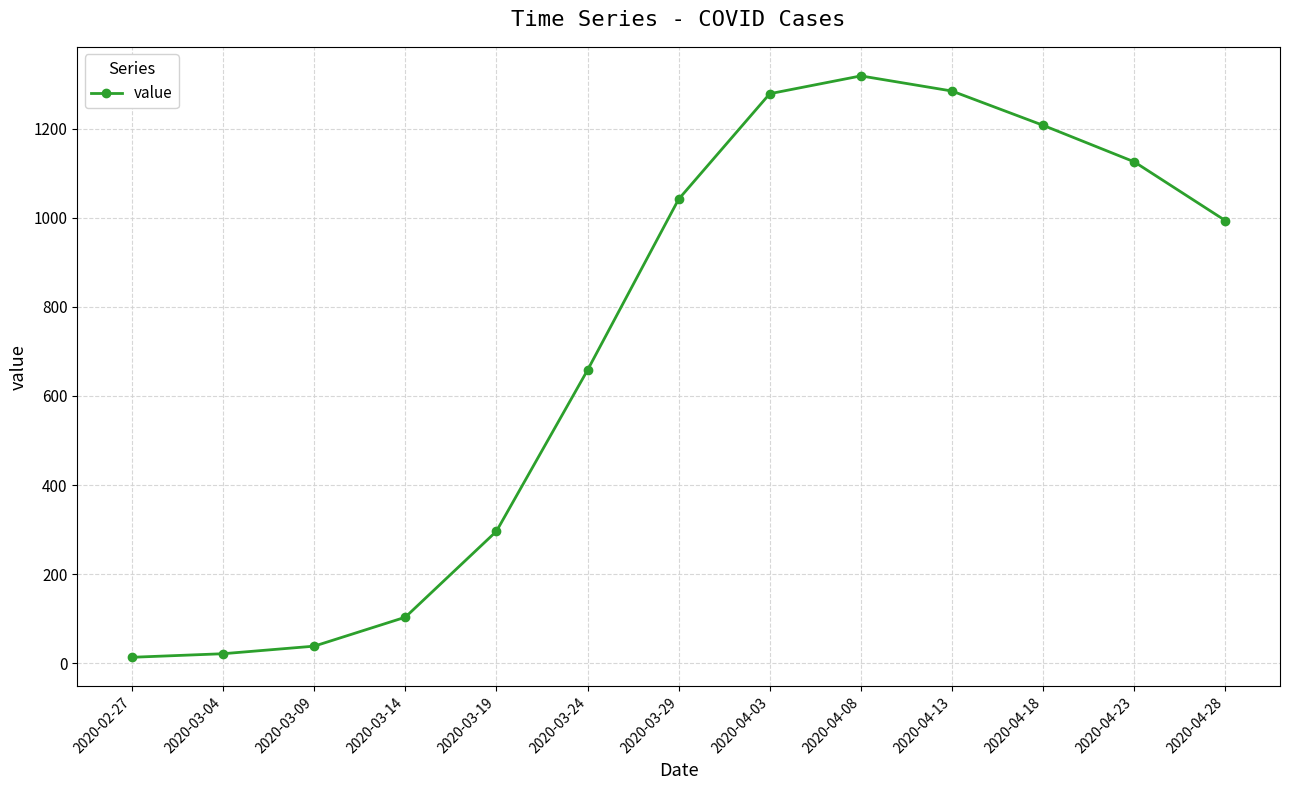

Does the chart display data point markers on the line(s)?

Yes